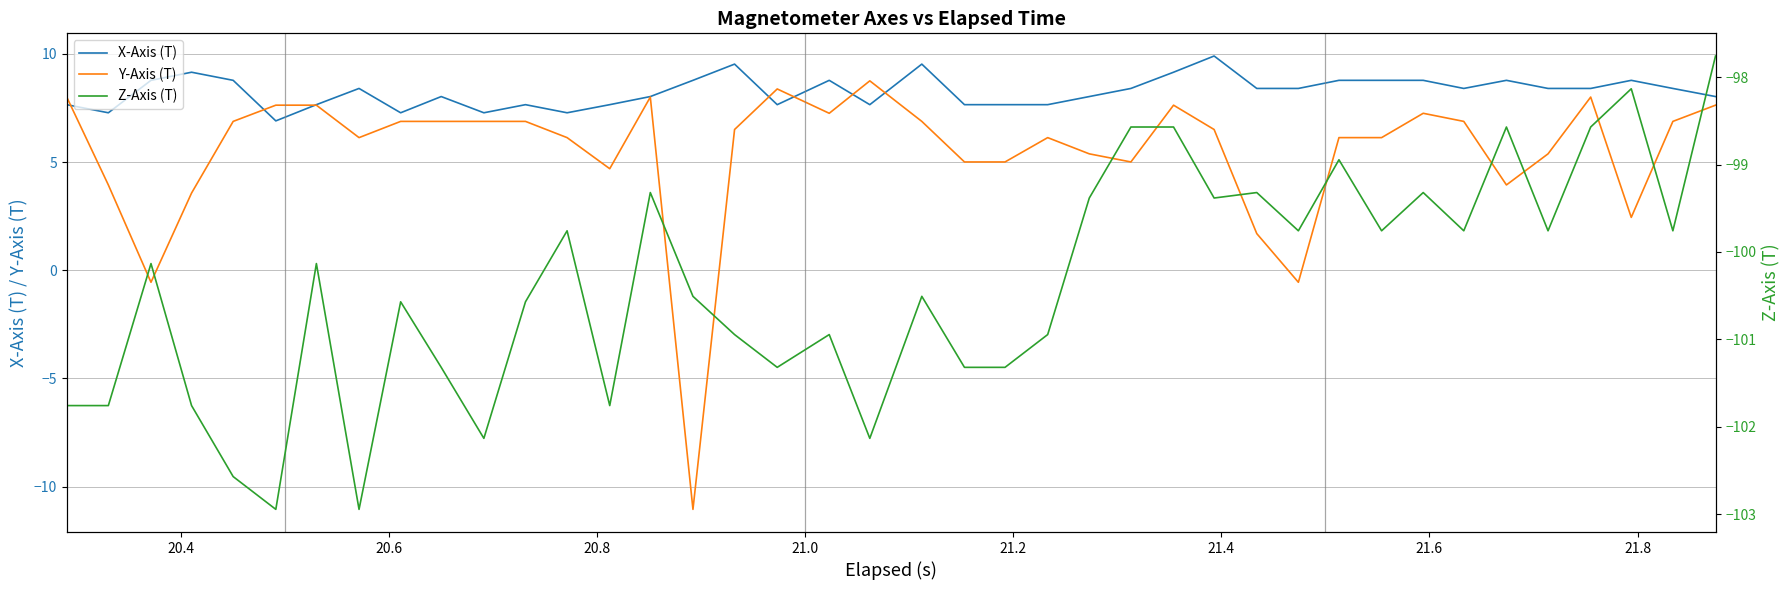

In X-Axis (T), how many points are lower than both neighbors (excluding endpoints)?

8